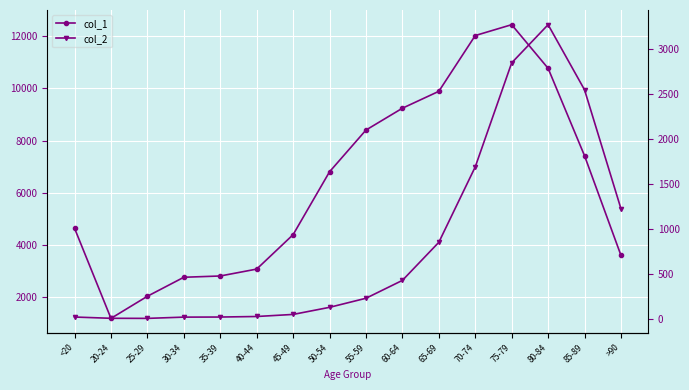

The col_2 series shows 3273 at 80-84. True or false?

True